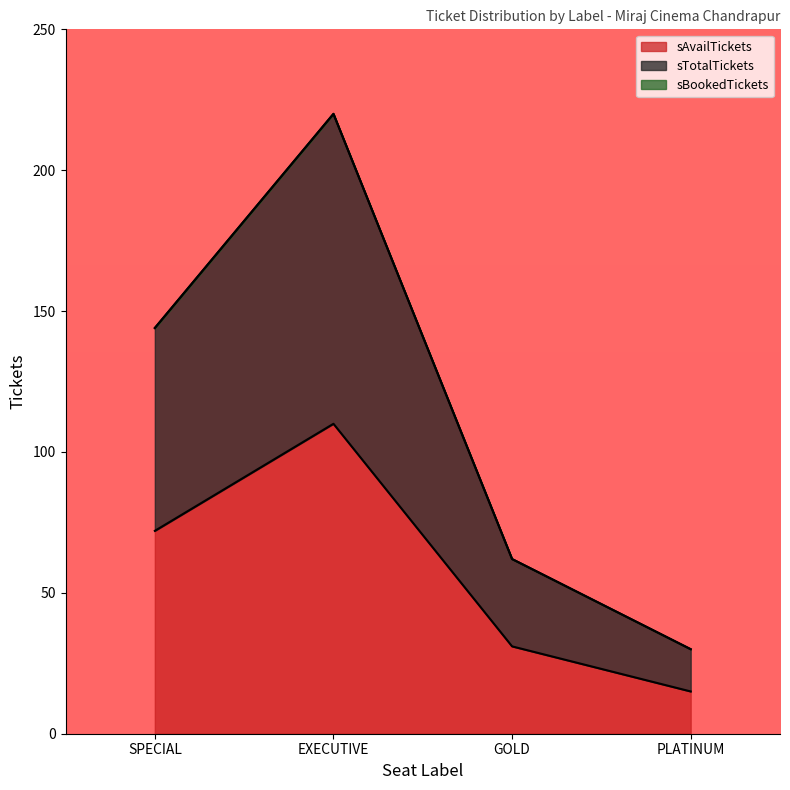

Which series has the largest total across all categories?

sTotalTickets